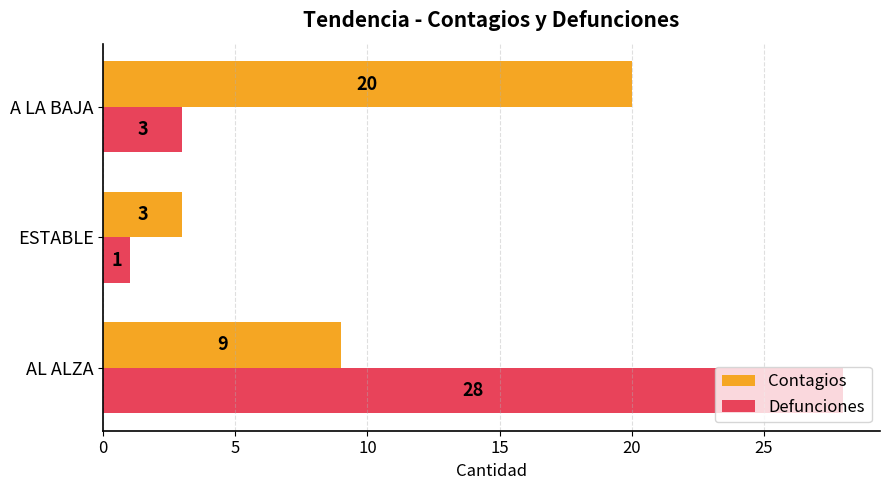

What is the difference between the maximum and minimum values in the Defunciones series?

27